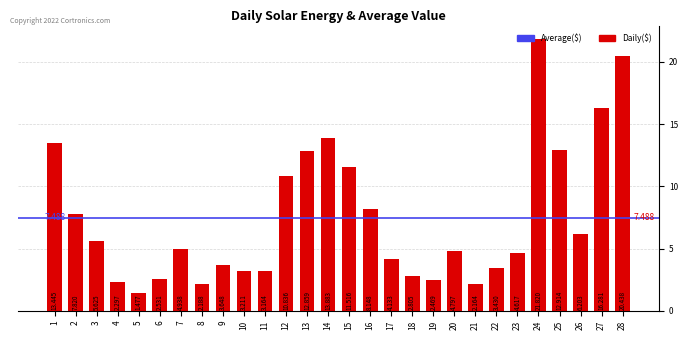

At which category does the chart reach its minimum across all series?

5